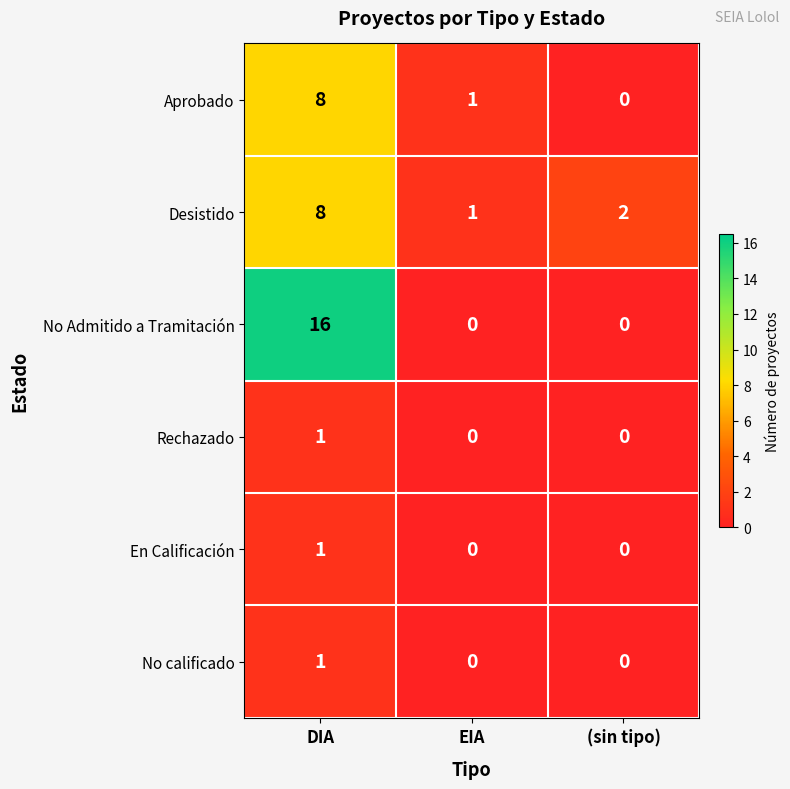

Is it true that No calificado equals 0 at EIA?

True